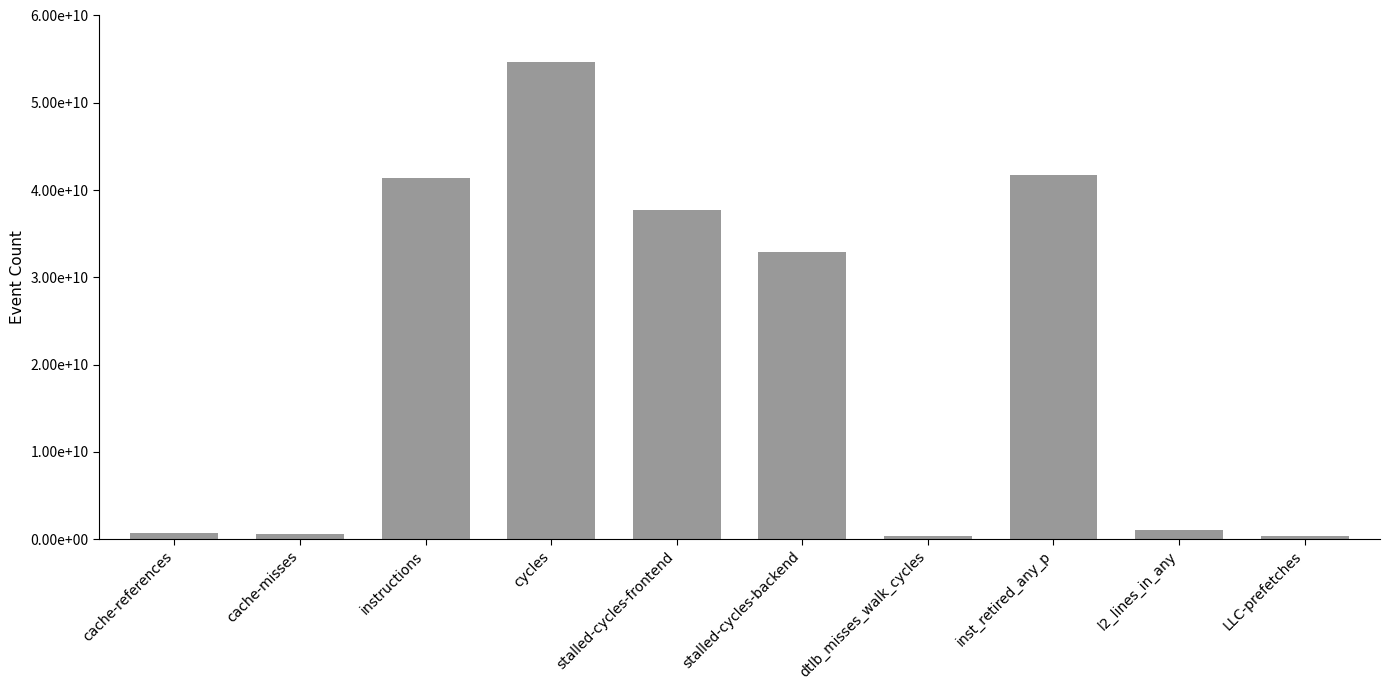

Rank the categories by value from highest to lowest.

cycles, inst_retired_any_p, instructions, stalled-cycles-frontend, stalled-cycles-backend, l2_lines_in_any, cache-references, cache-misses, LLC-prefetches, dtlb_misses_walk_cycles